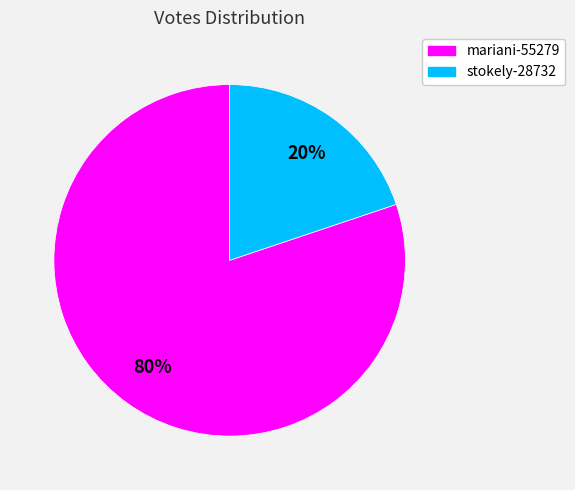

True or false: mariani-55279 accounts for 80% of the total.

True